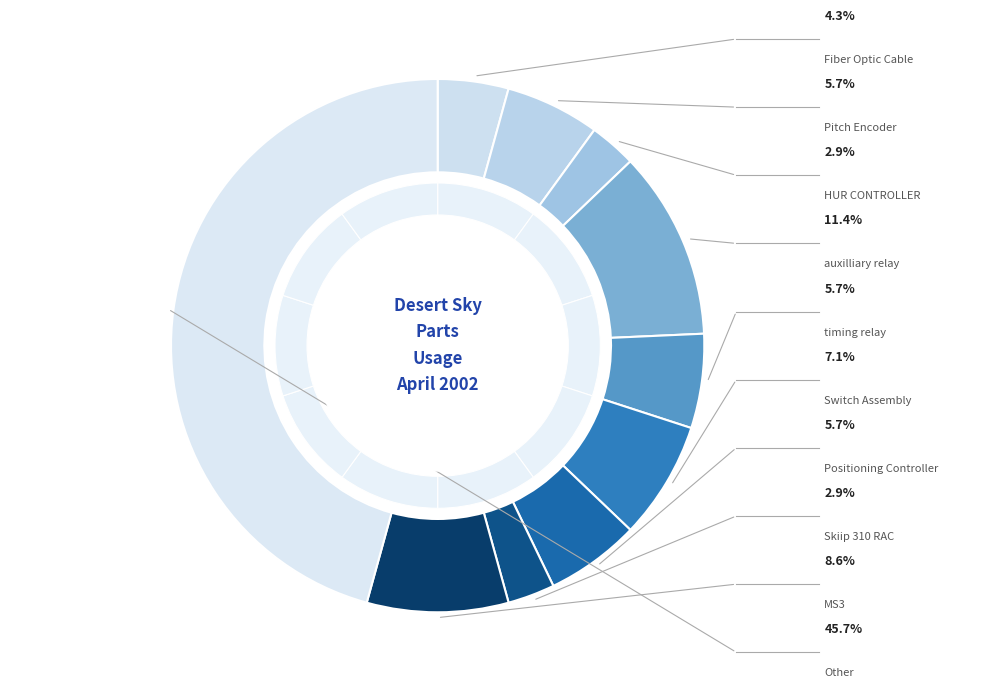

To the nearest percent, what is the average slice percentage?

10%